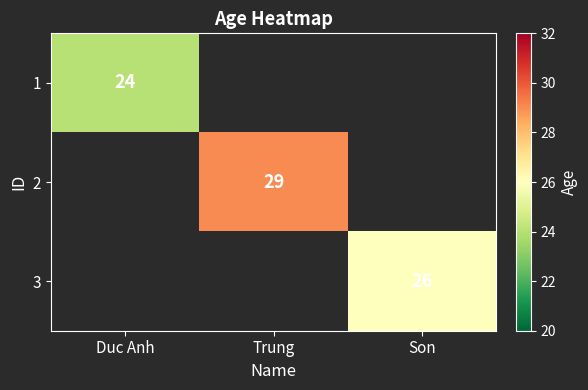

The 3 series shows 18 at Son. True or false?

False